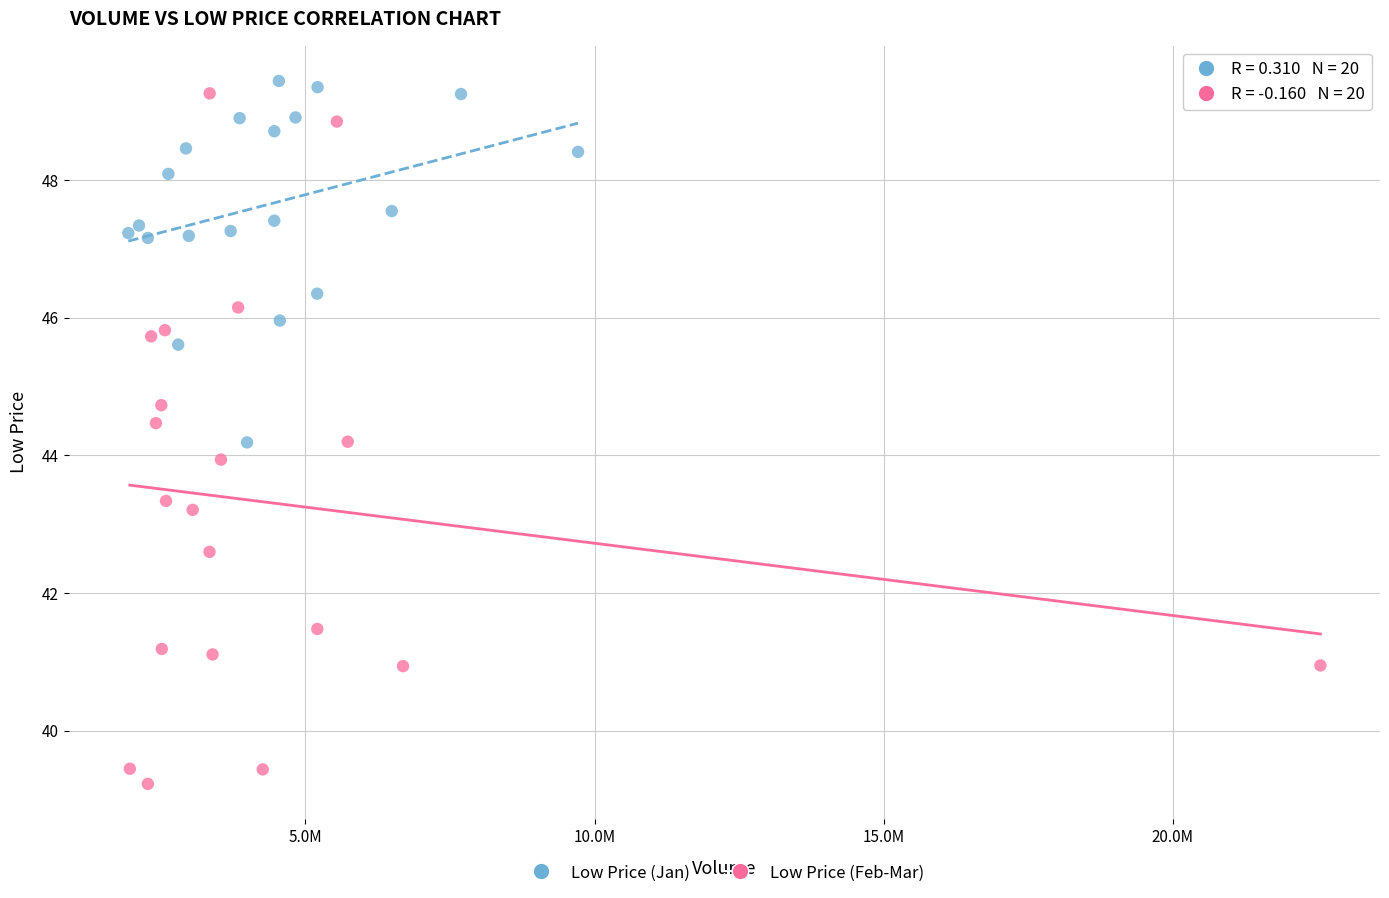

Which series has the largest Y range (max minus min)?

Low Price (Feb-Mar)